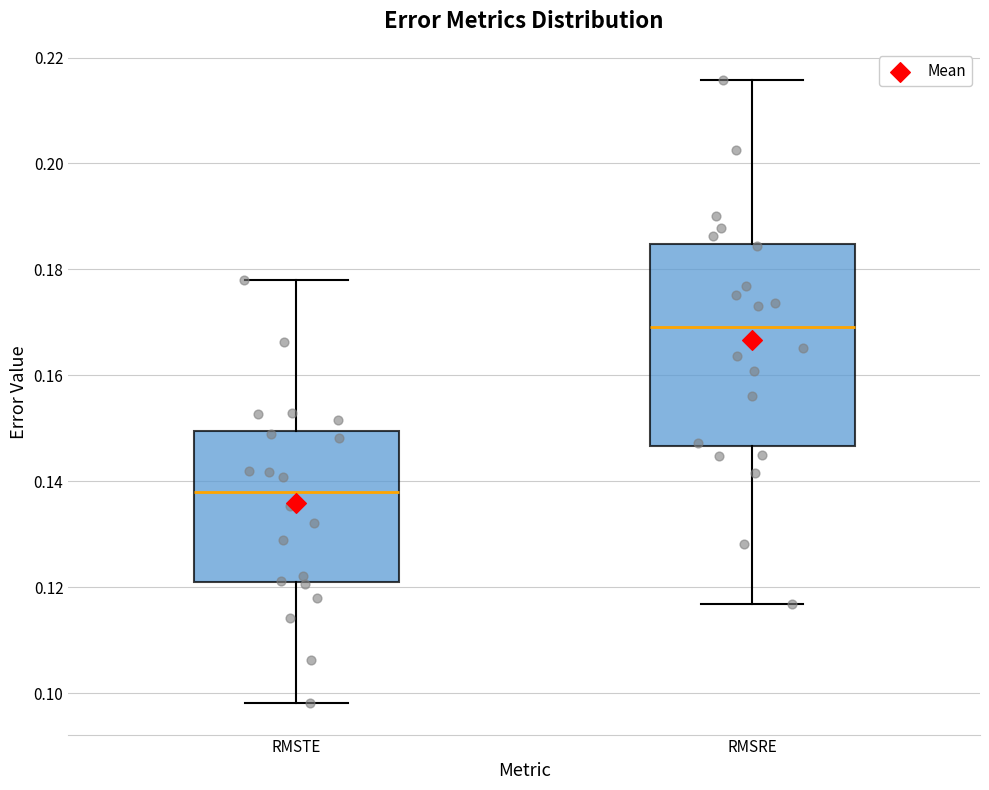

Which box's median line is the highest?

RMSRE